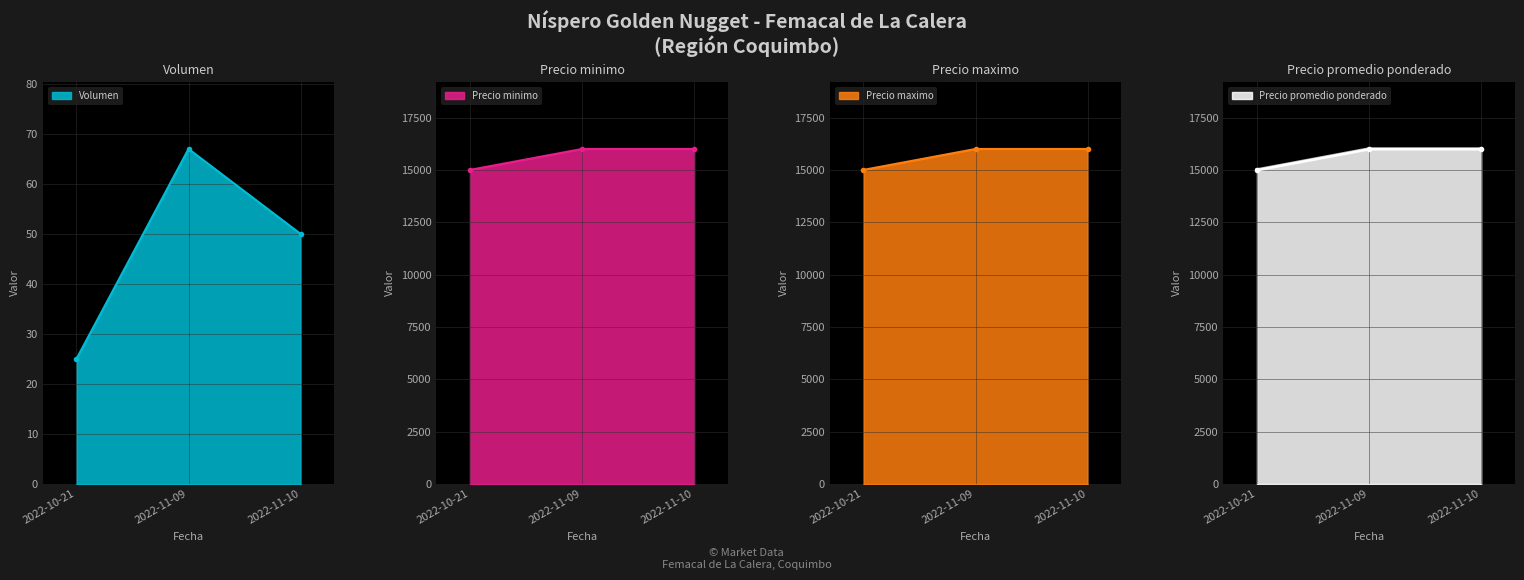

What is the maximum value shown in the chart?

16000